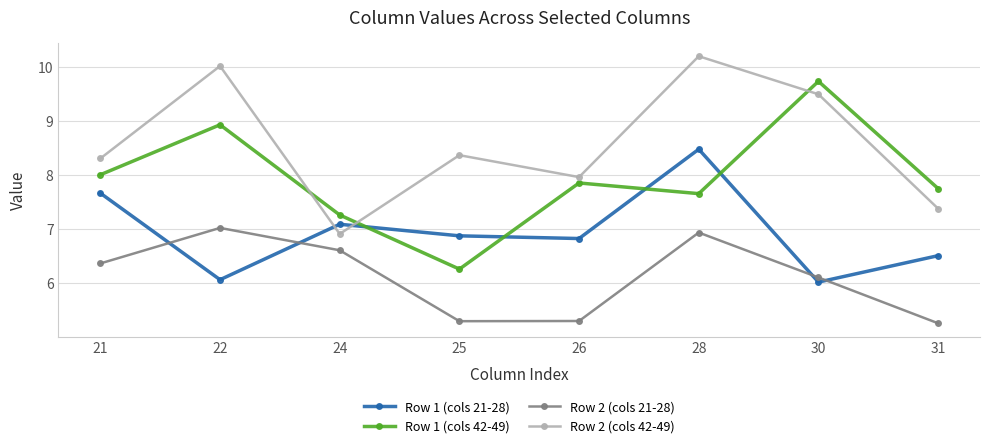

Which series changed the most between 24 and 26?

Row 2 (cols 21-28)